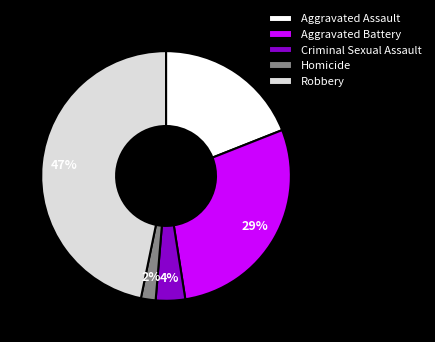

Which slice is the largest?

Robbery